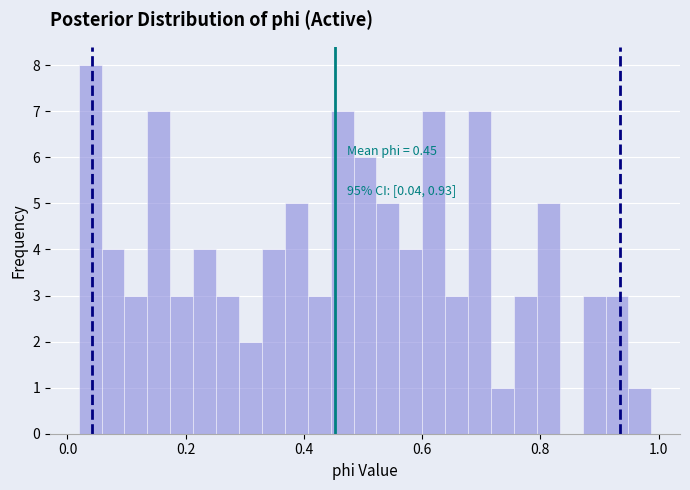

Read against the x-axis, roughly where is the centre of the tallest bar?

0.04